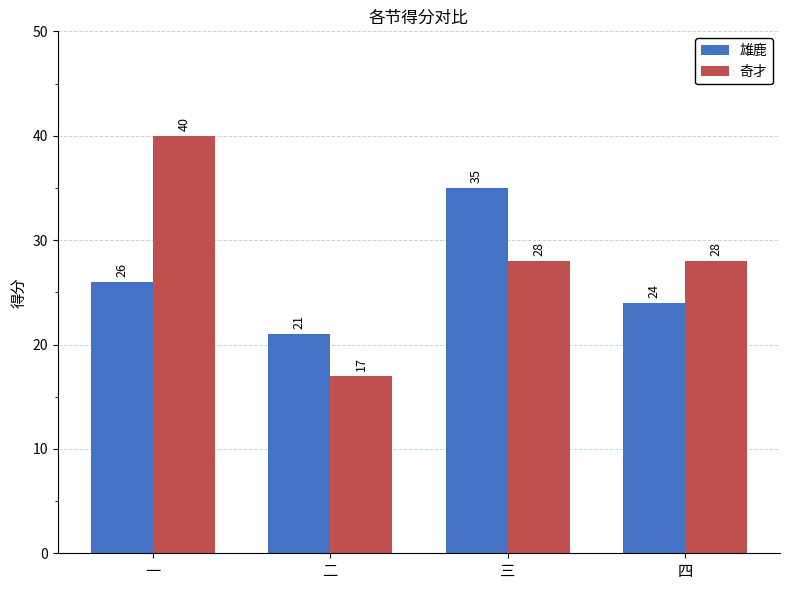

How many groups of bars are there?

4